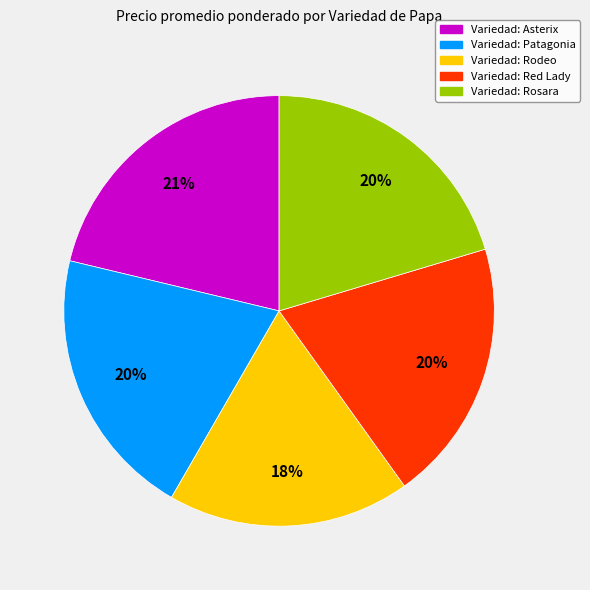

Is there a majority slice in this chart?

No